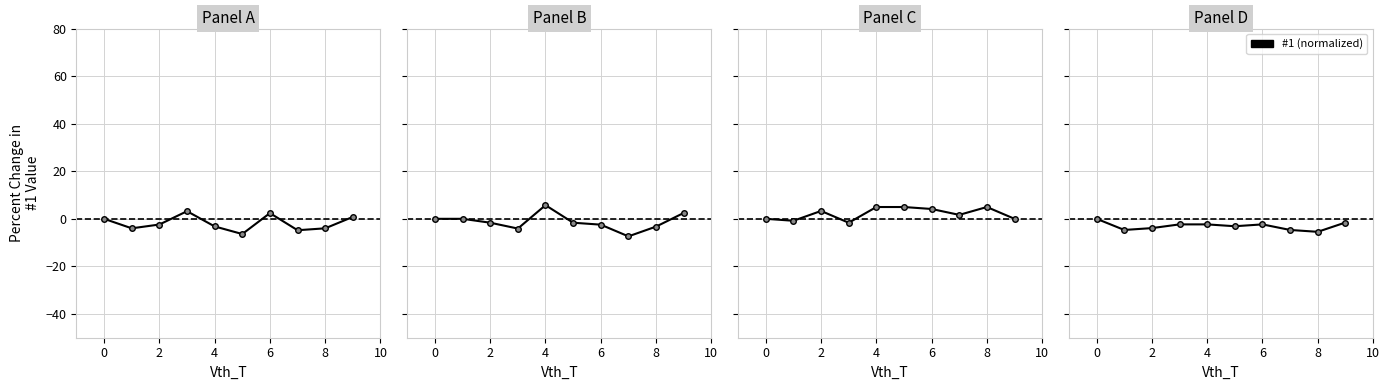

True or false: the data shows -4.7 at 7.

True